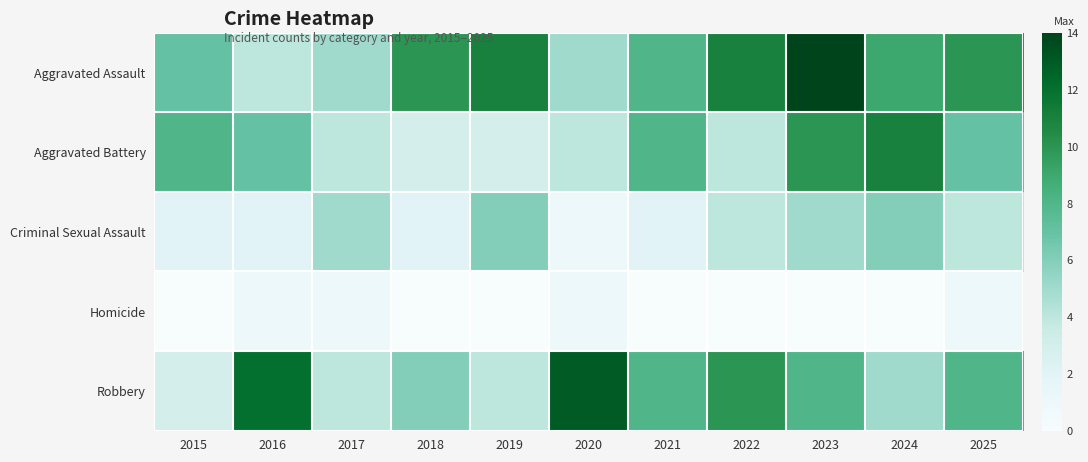

Rank the series by their maximum value, from lowest to highest.

Homicide, Criminal Sexual Assault, Aggravated Battery, Robbery, Aggravated Assault